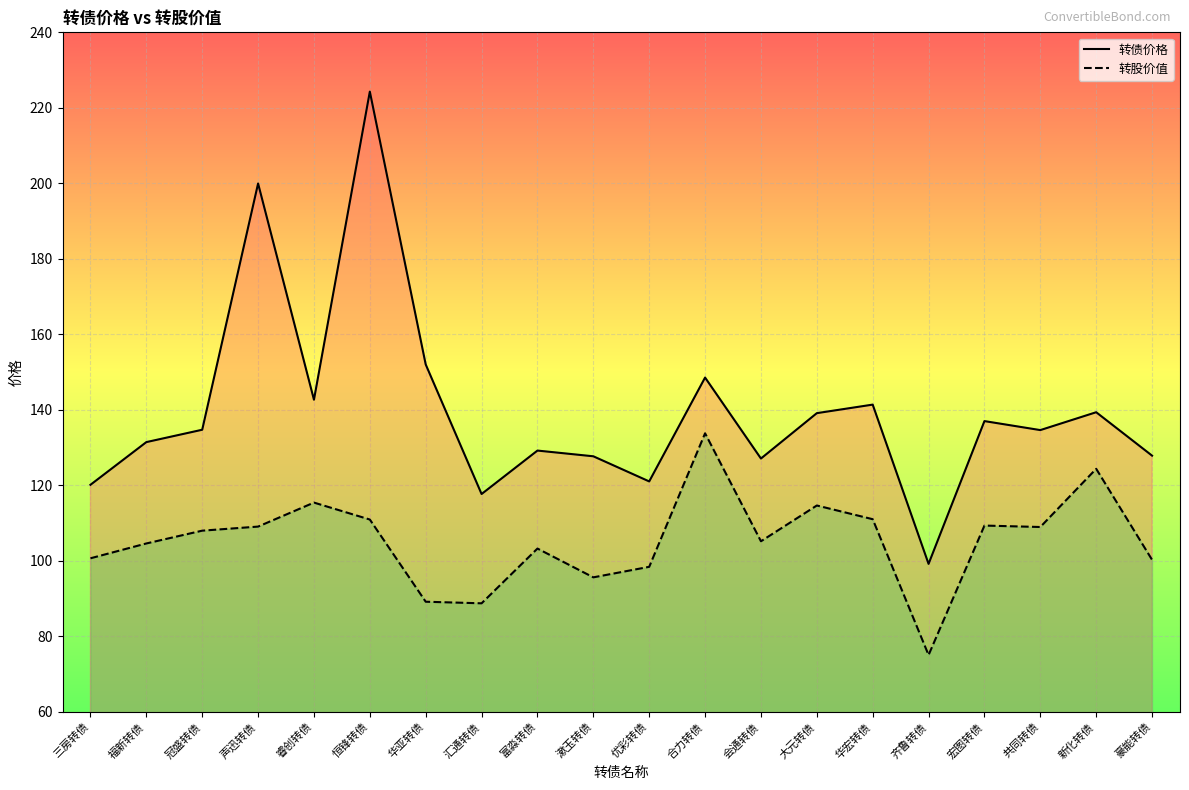

True or false: 转股价值 and 转债价格 cross at least once.

False